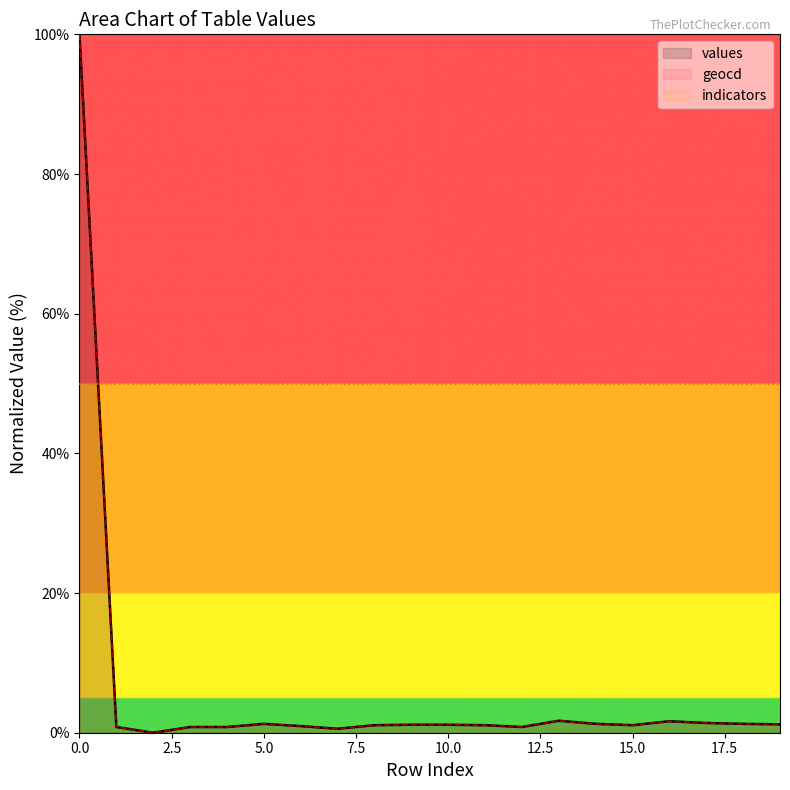

Which series has the widest spread of values?

values